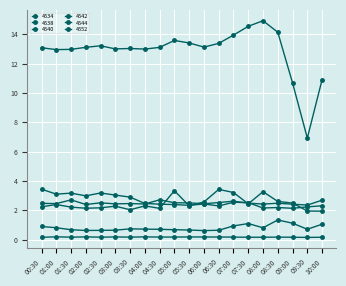

What is the label of the 11th point from the left?

05:30